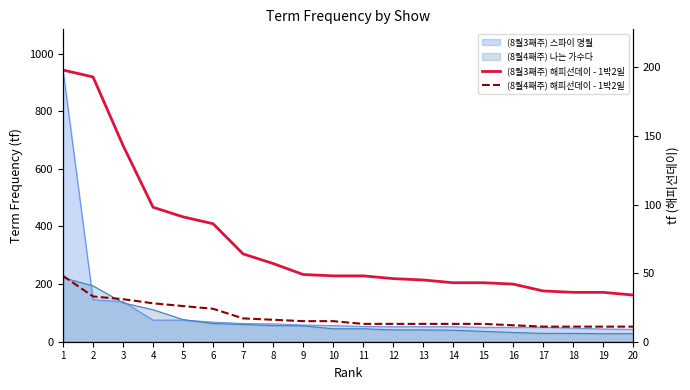

How many categories are shown in the chart?

20